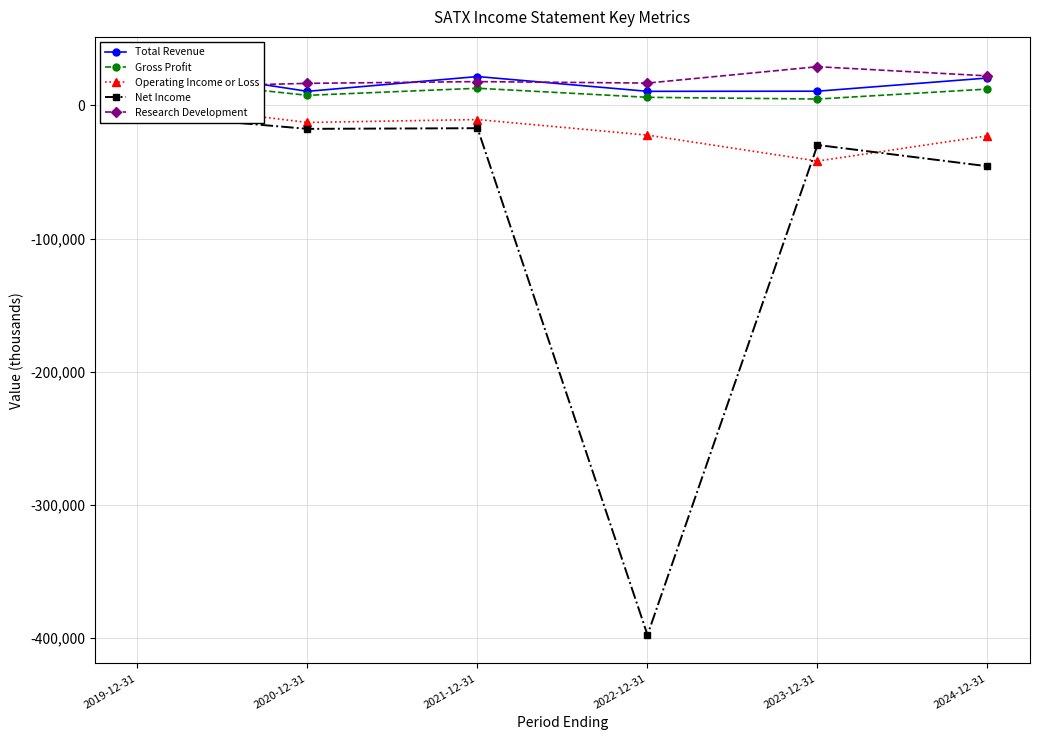

Reading right to left, what are all the values shown in this chart?

Total Revenue: 2024-12-31=20600	2023-12-31=10700	2022-12-31=10600	2021-12-31=21700	2020-12-31=10600	2019-12-31=30100
Gross Profit: 2024-12-31=12300	2023-12-31=4800	2022-12-31=6100	2021-12-31=12900	2020-12-31=7600	2019-12-31=21100
Operating Income or Loss: 2024-12-31=-22800	2023-12-31=-41800	2022-12-31=-22300	2021-12-31=-10600	2020-12-31=-12800	2019-12-31=2700
Net Income: 2024-12-31=-45700	2023-12-31=-29700	2022-12-31=-397800	2021-12-31=-17100	2020-12-31=-17600	2019-12-31=-6600
Research Development: 2024-12-31=22200	2023-12-31=29100	2022-12-31=16800	2021-12-31=17900	2020-12-31=16600	2019-12-31=13300